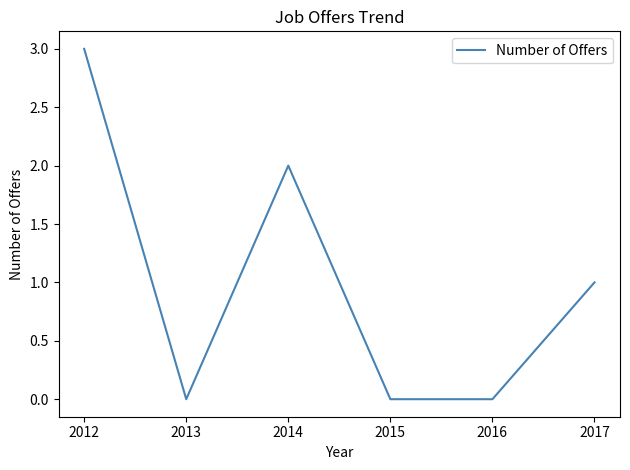

Where is the first local maximum?

2014